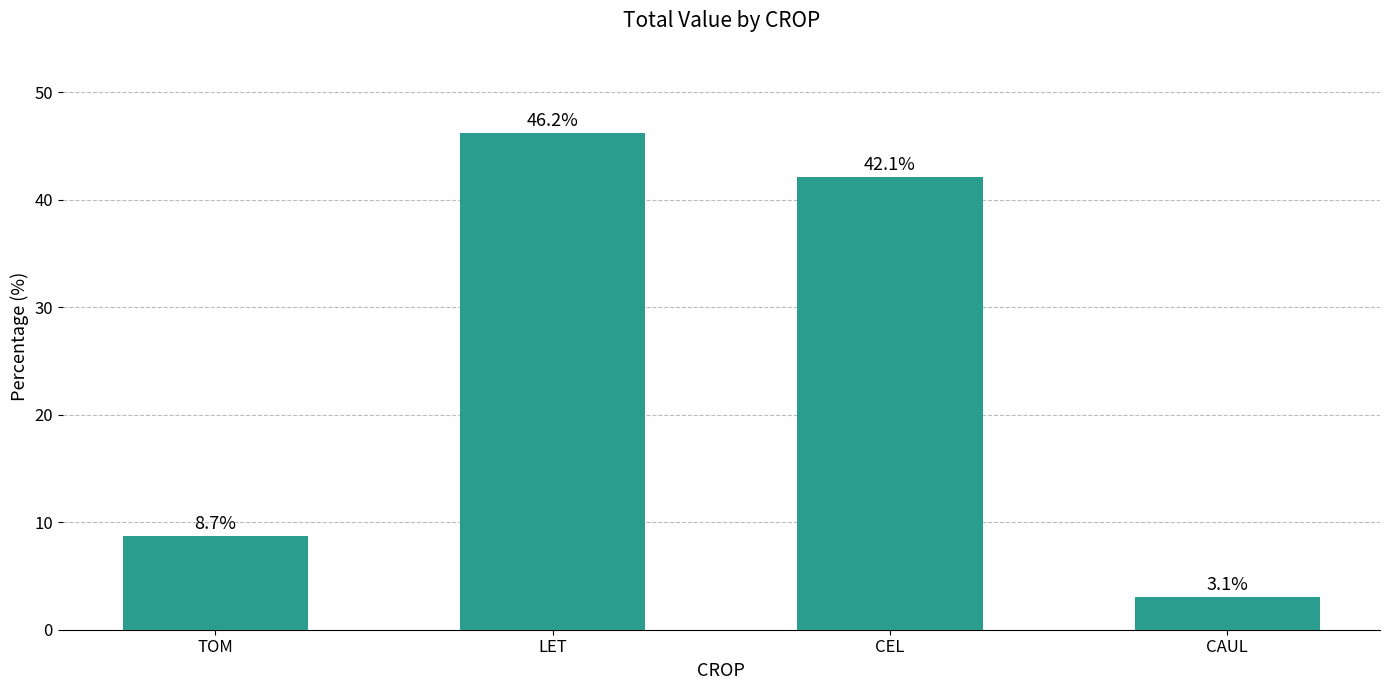

Reading left to right, list all the values displayed in this chart.

8.7	46.2	42.1	3.1